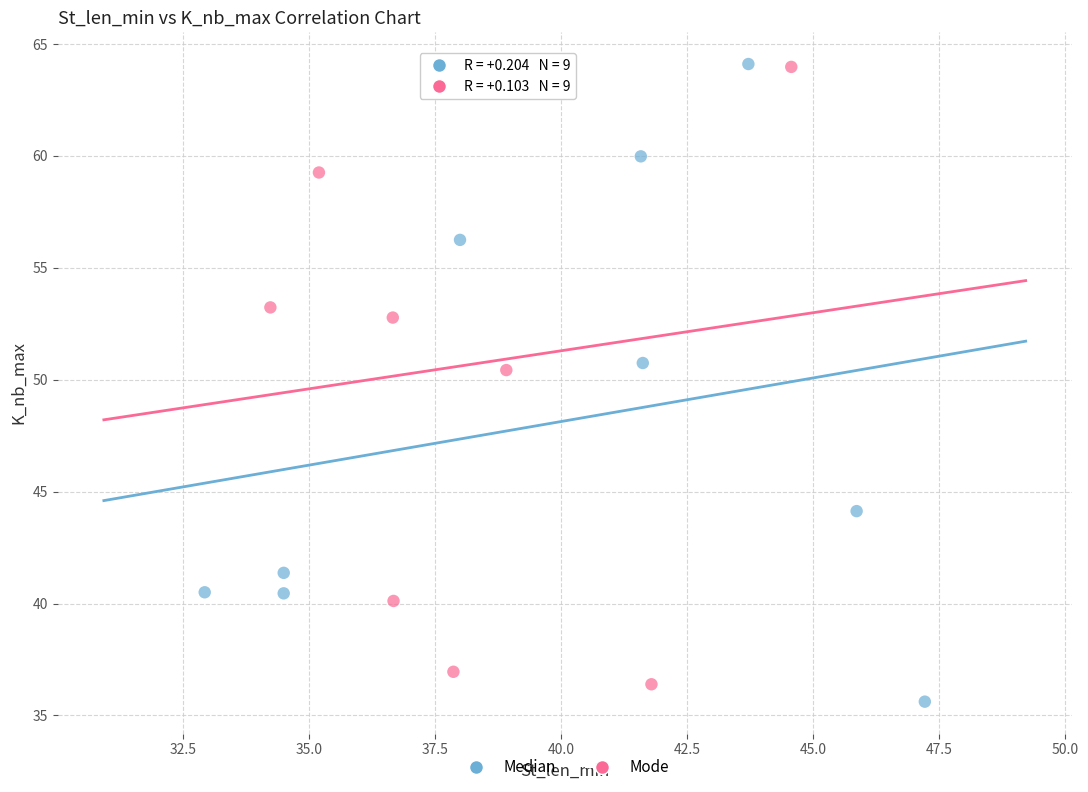

Which series reaches the minimum Y coordinate?

Median